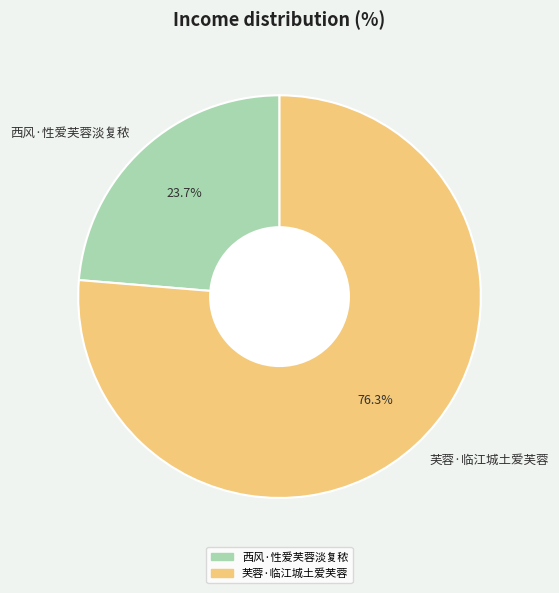

Between 西风·性爱芙蓉淡复秾 and 芙蓉·临江城土爱芙蓉, which is larger?

芙蓉·临江城土爱芙蓉